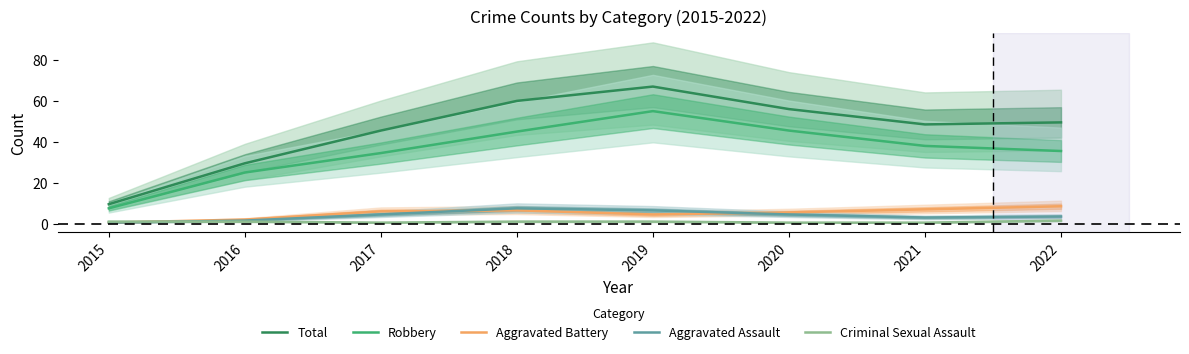

How many lines are shown in the chart?

5